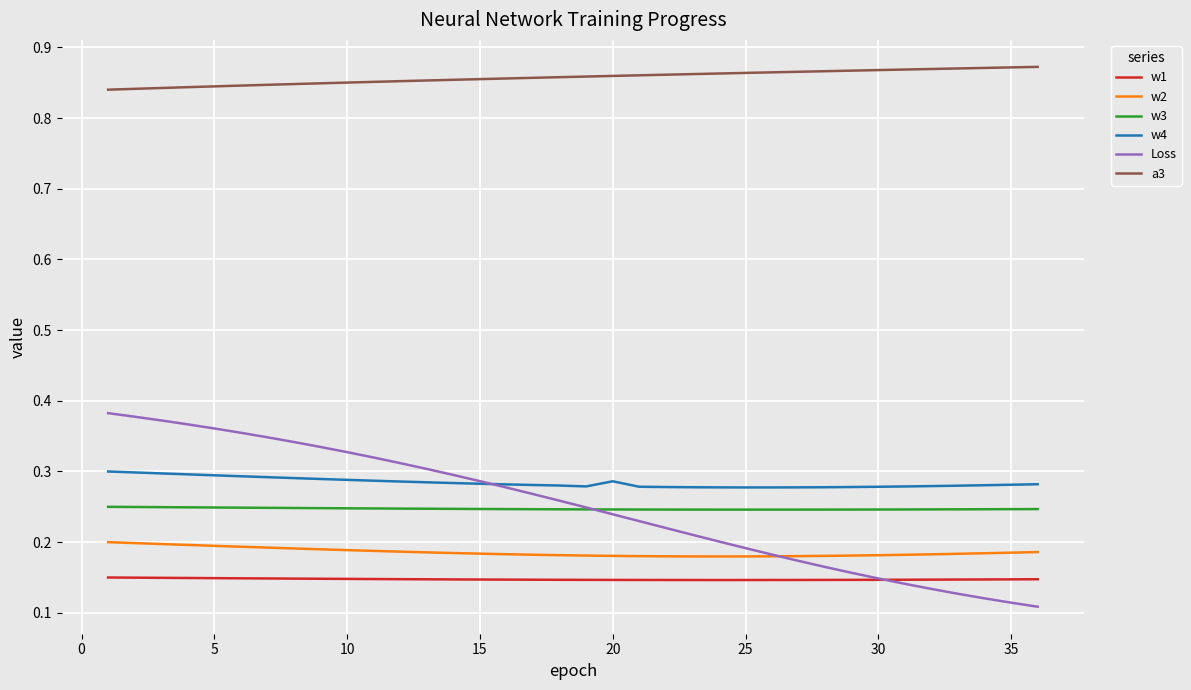

True or false: w1 and Loss cross at least once.

True